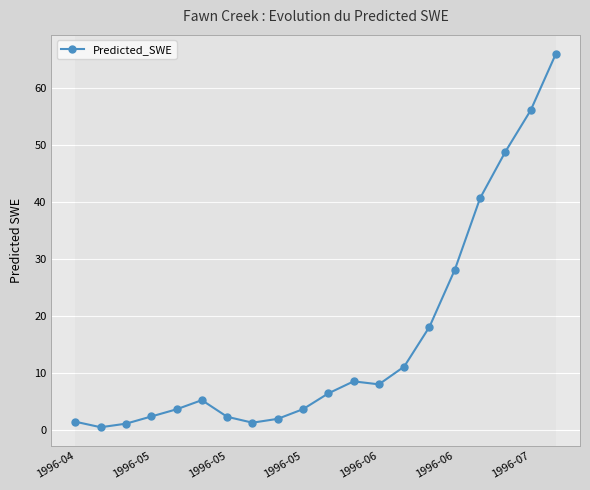

What is the maximum value shown in the chart?

66.0